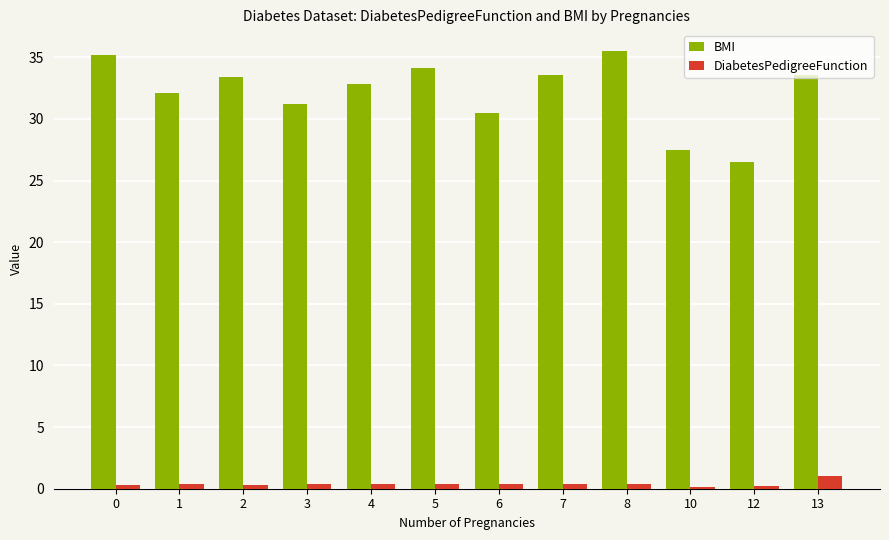

What is the sum of all DiabetesPedigreeFunction values?

4.8